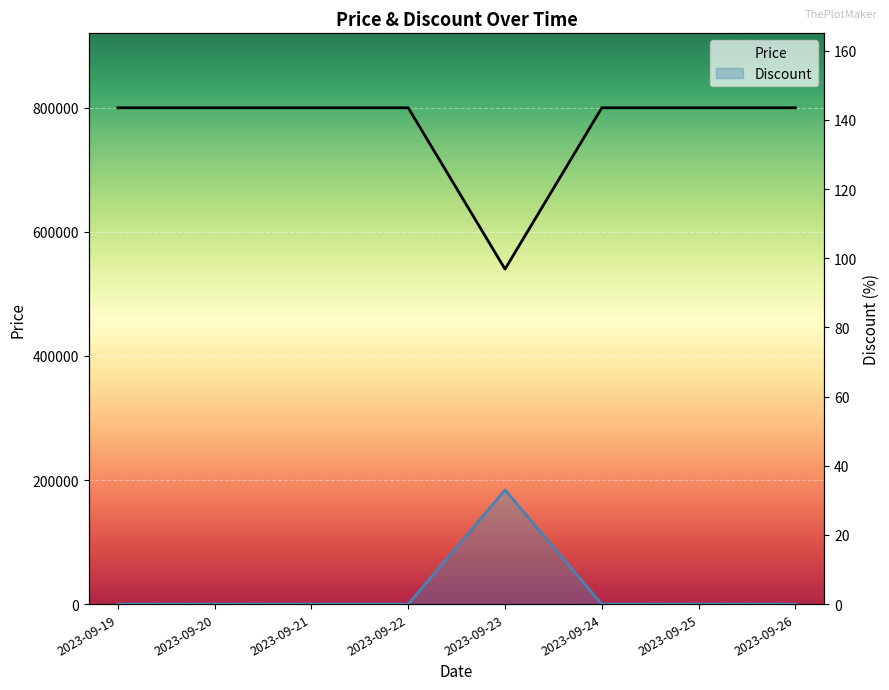

What are all the series names shown in the legend?

Price, Discount